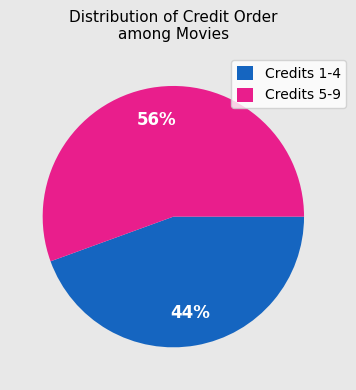

Does Credits 1-4 represent more than half of the total?

No